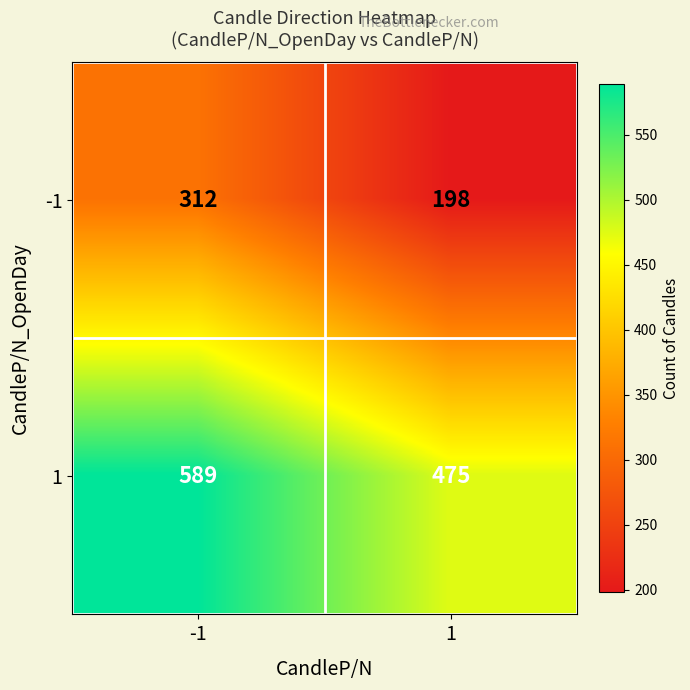

What is the spread (max minus min) of values at 1?

277